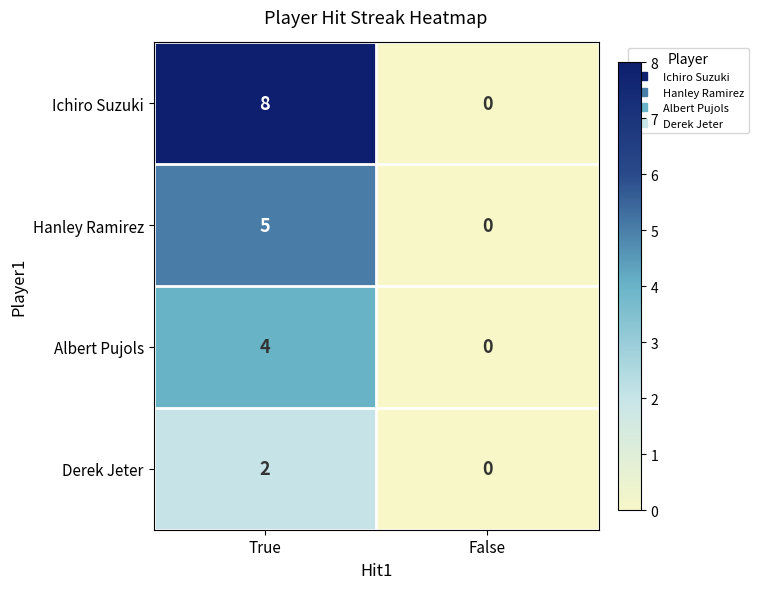

Is it true that Albert Pujols equals 3 at True?

False